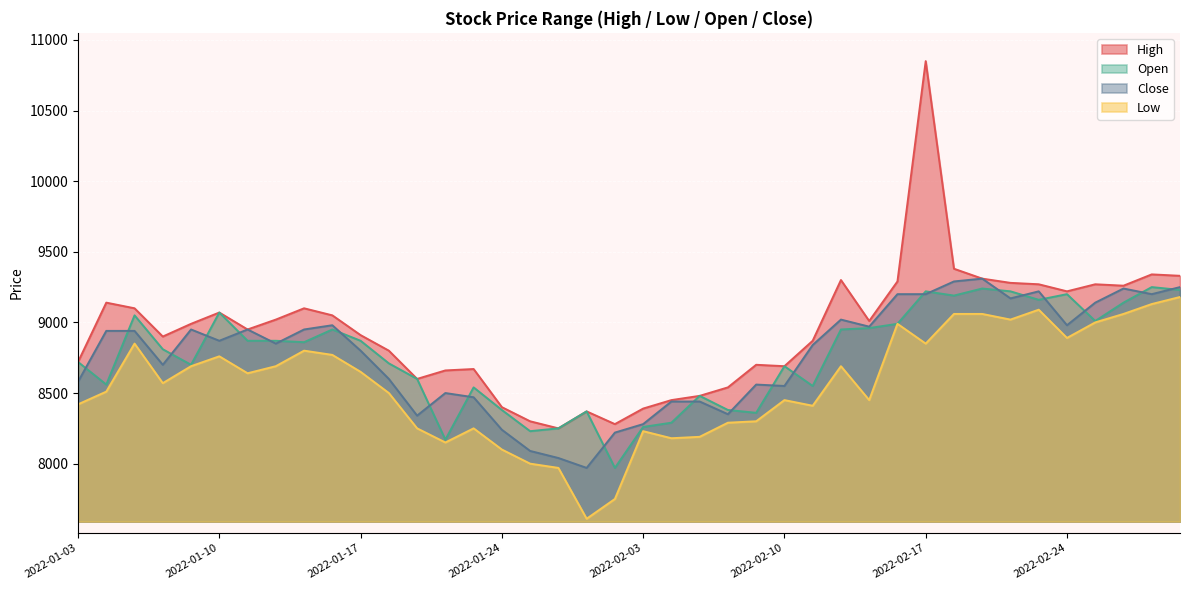

What is the spread (max minus min) of values at 2022-02-11?

460